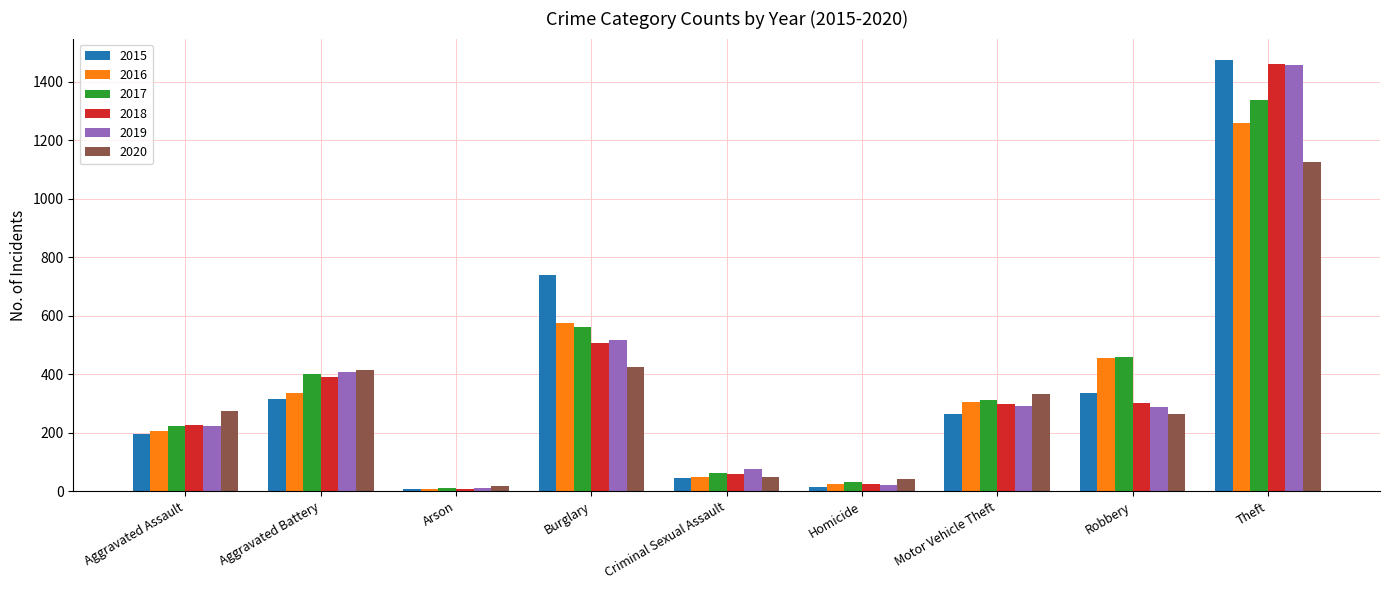

How many values in the 2020 series are below 273?

4